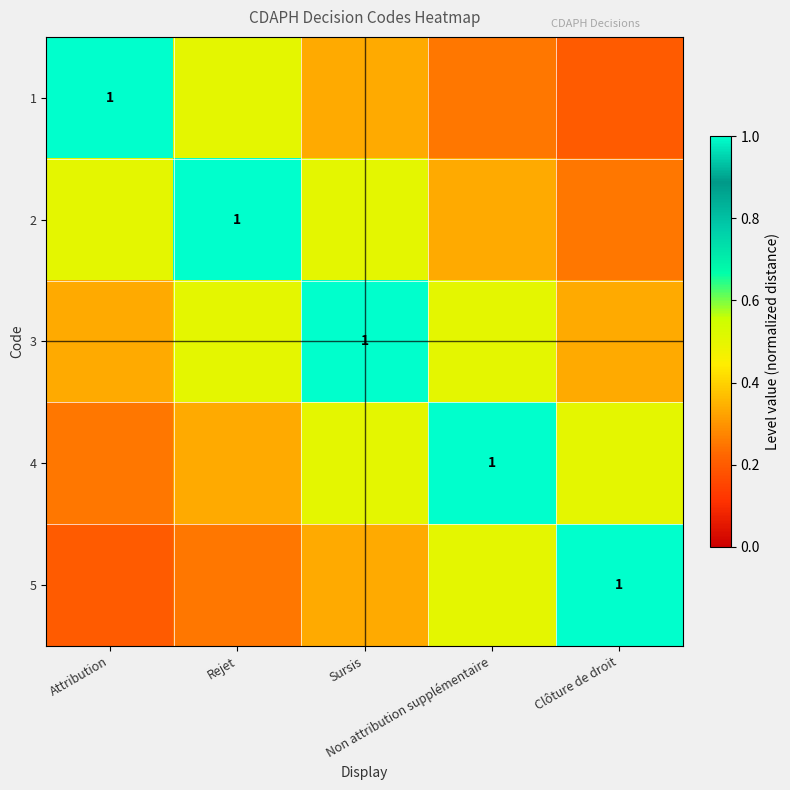

Which category has the highest value in the 2 series?

Rejet